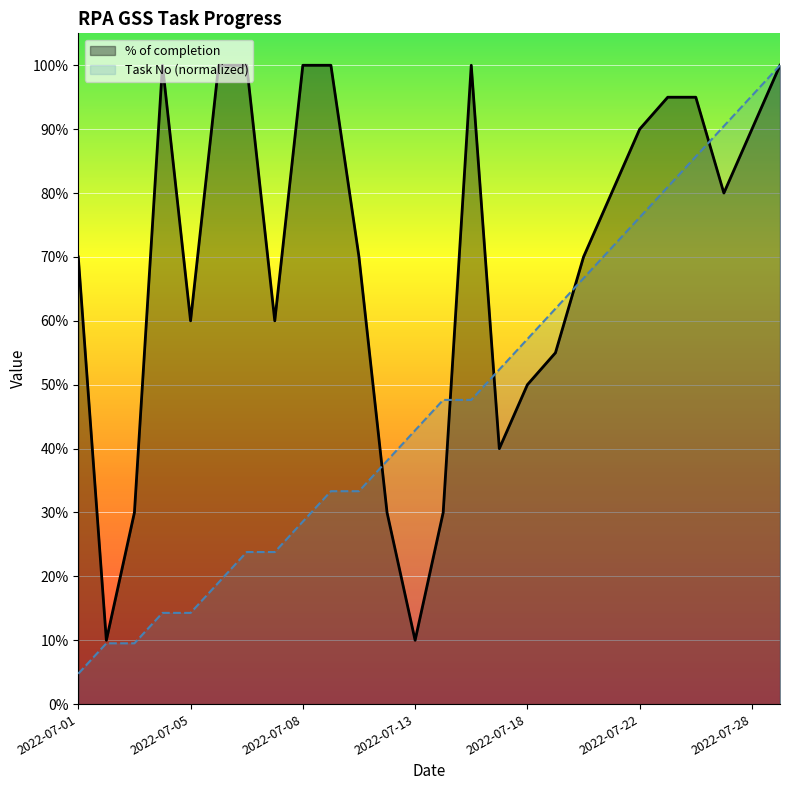

List the series in order of their peak value, highest first.

% of completion, Task No